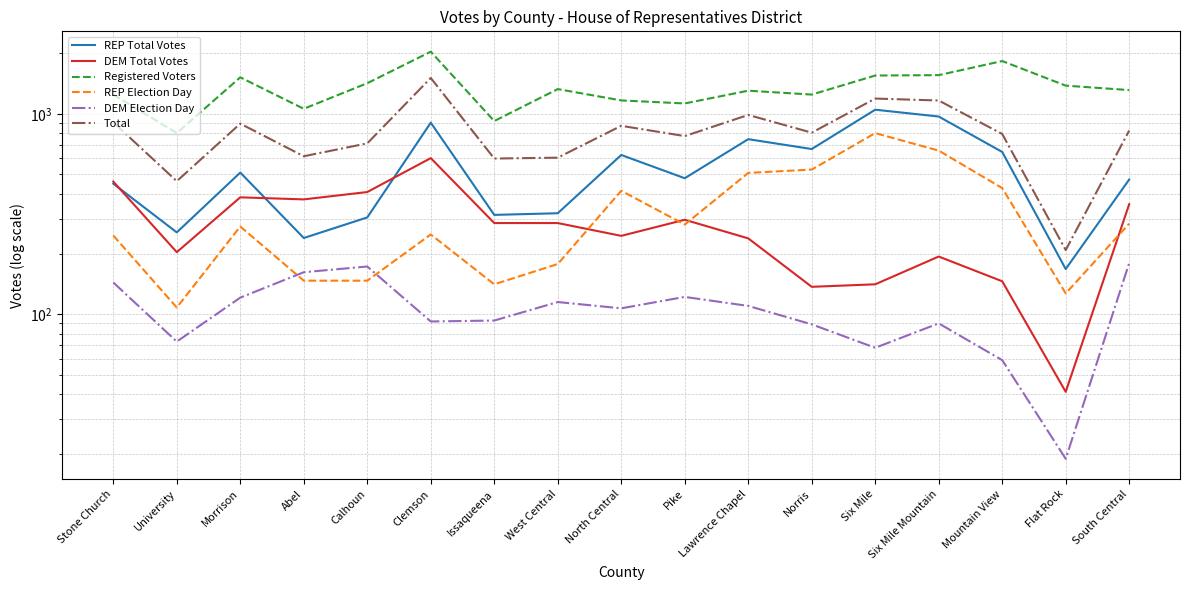

True or false: DEM Election Day and Total cross at least once.

False